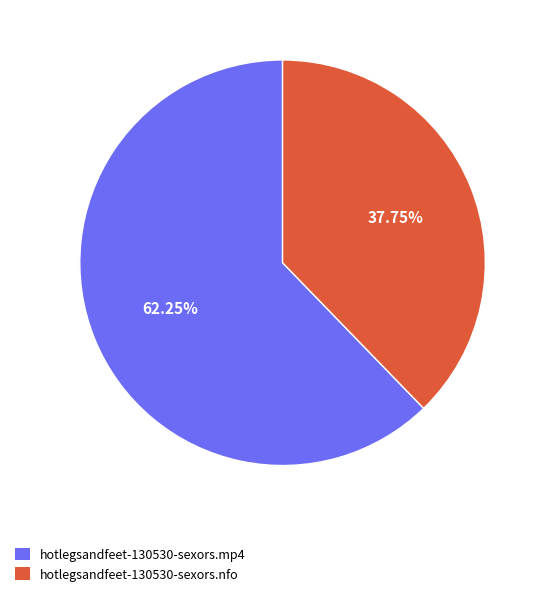

Which has a higher value, hotlegsandfeet-130530-sexors.nfo or hotlegsandfeet-130530-sexors.mp4?

hotlegsandfeet-130530-sexors.mp4